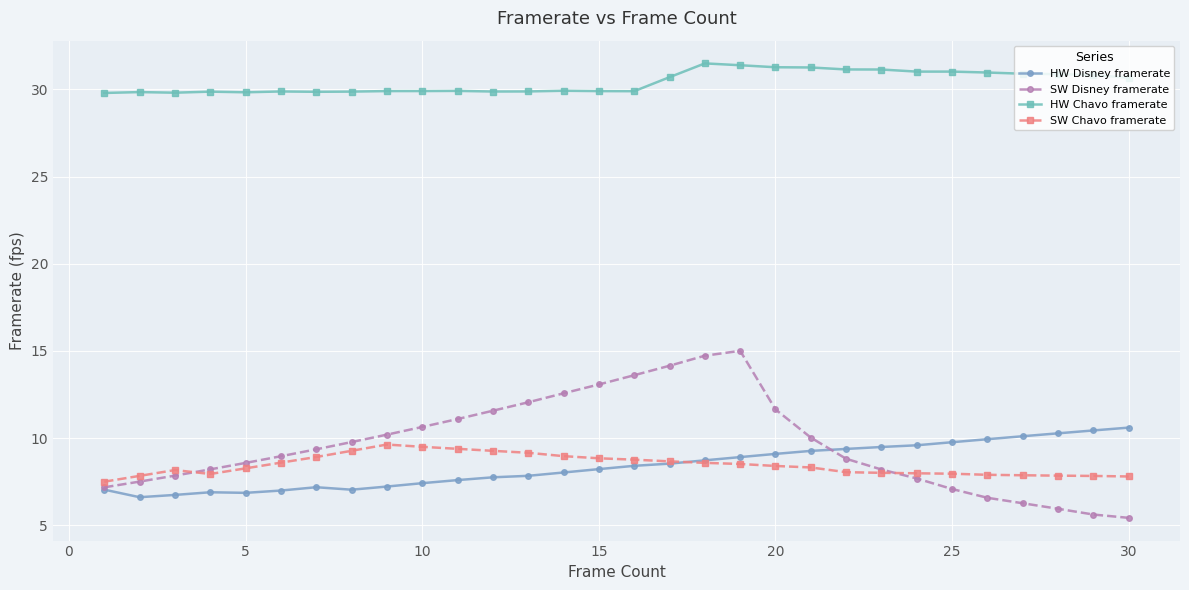

At how many categories does at least one series exceed 11?

30